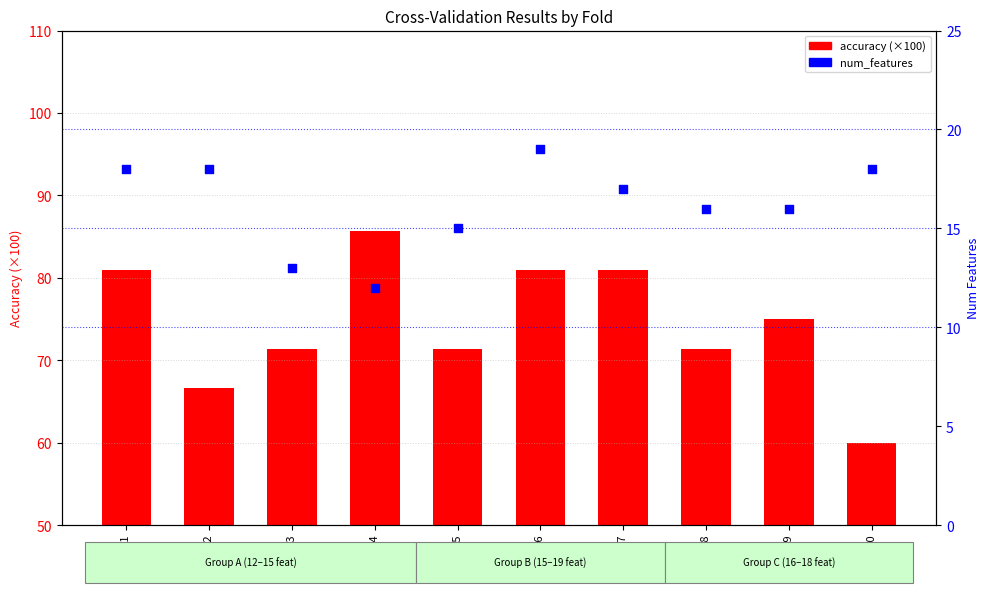

Which series contains the highest Y value?

accuracy (×100)